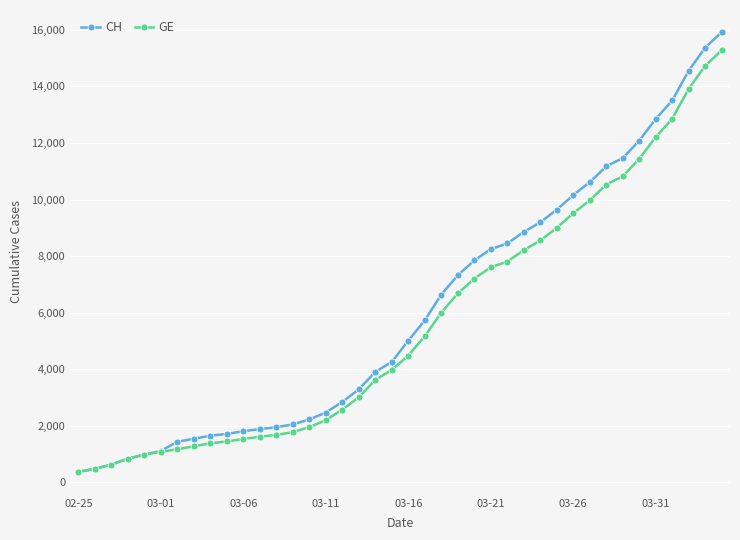

What is the value of the CH point at the 7th from the left?

1436